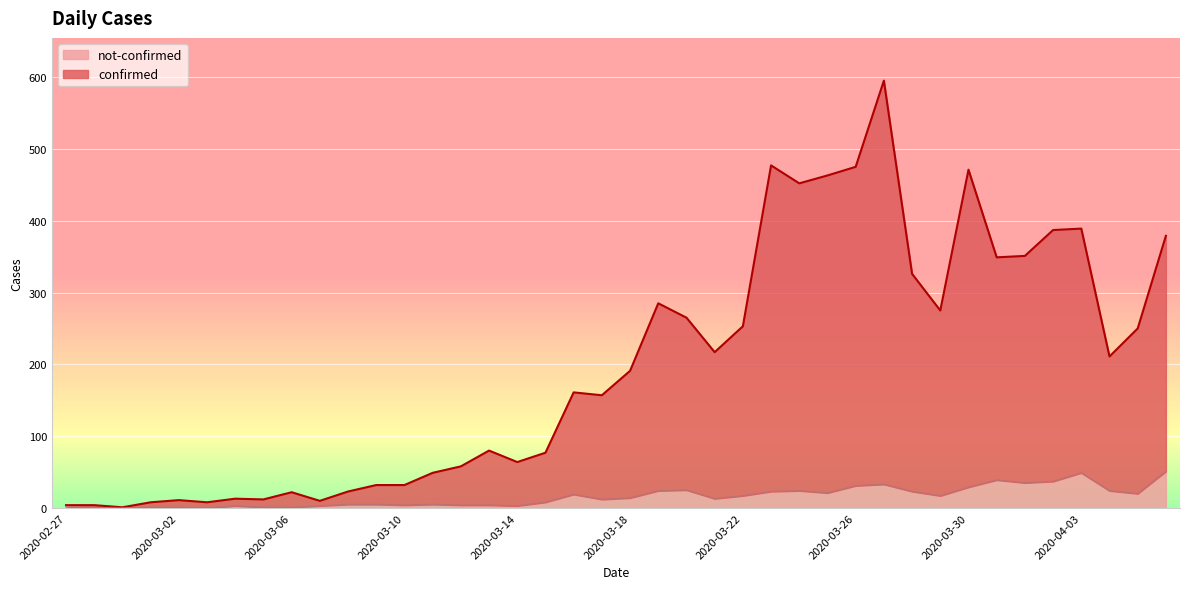

Which has a higher value, 2020-03-28 or 2020-04-03?

2020-04-03